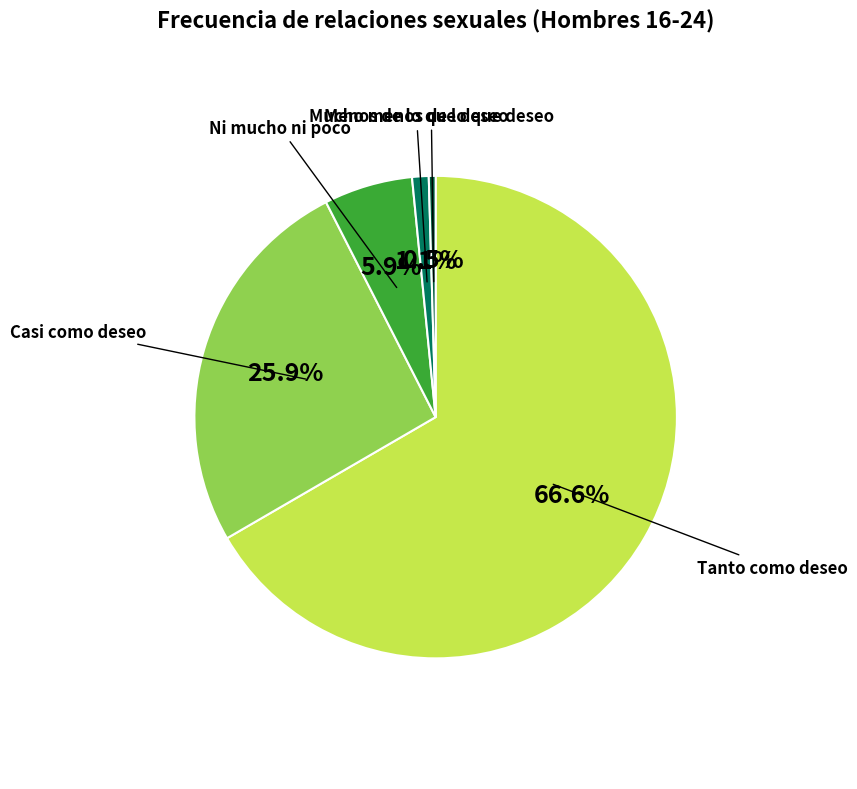

Is there any slice that represents more than half of the pie?

Yes